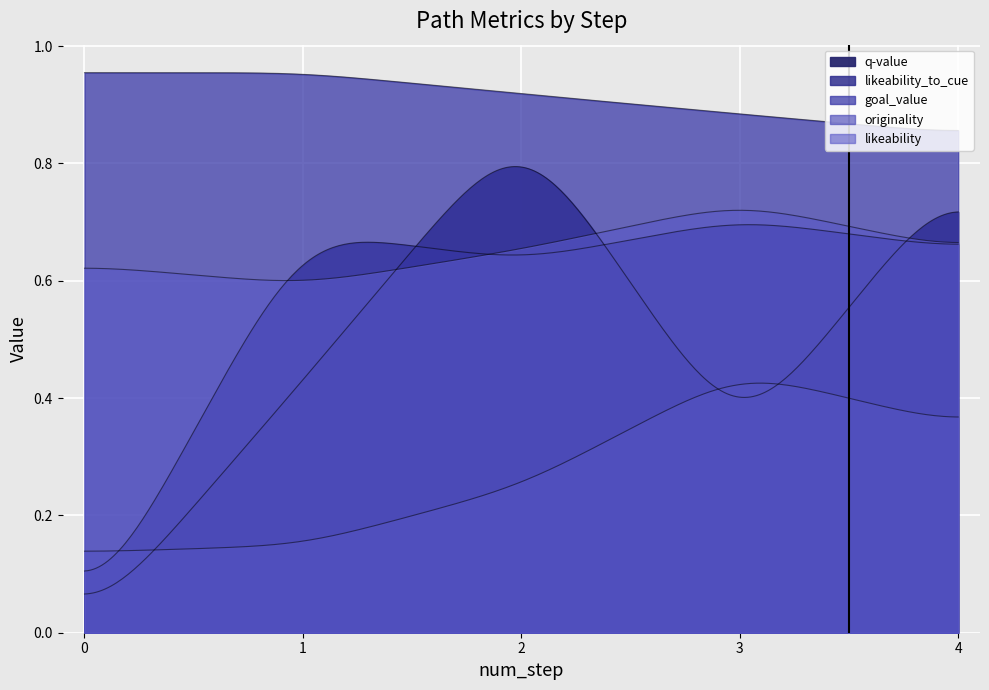

Which series has the largest total across all categories?

goal_value